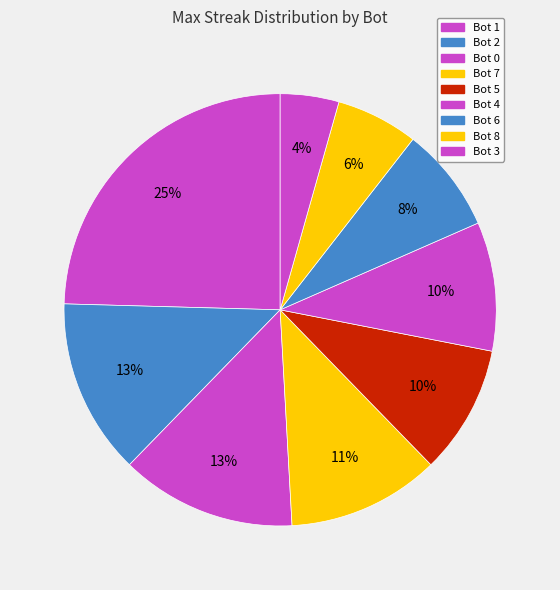

How many segments does this pie chart have?

9